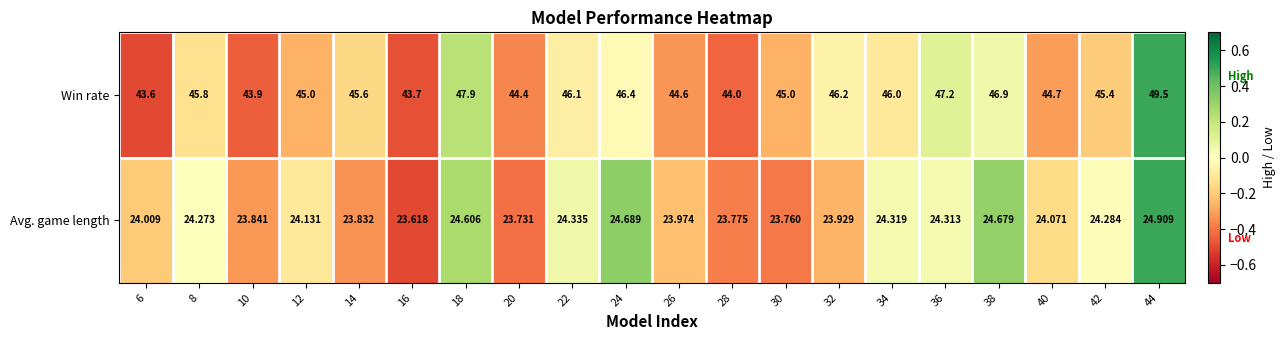

What is the maximum value shown in the chart?

49.5